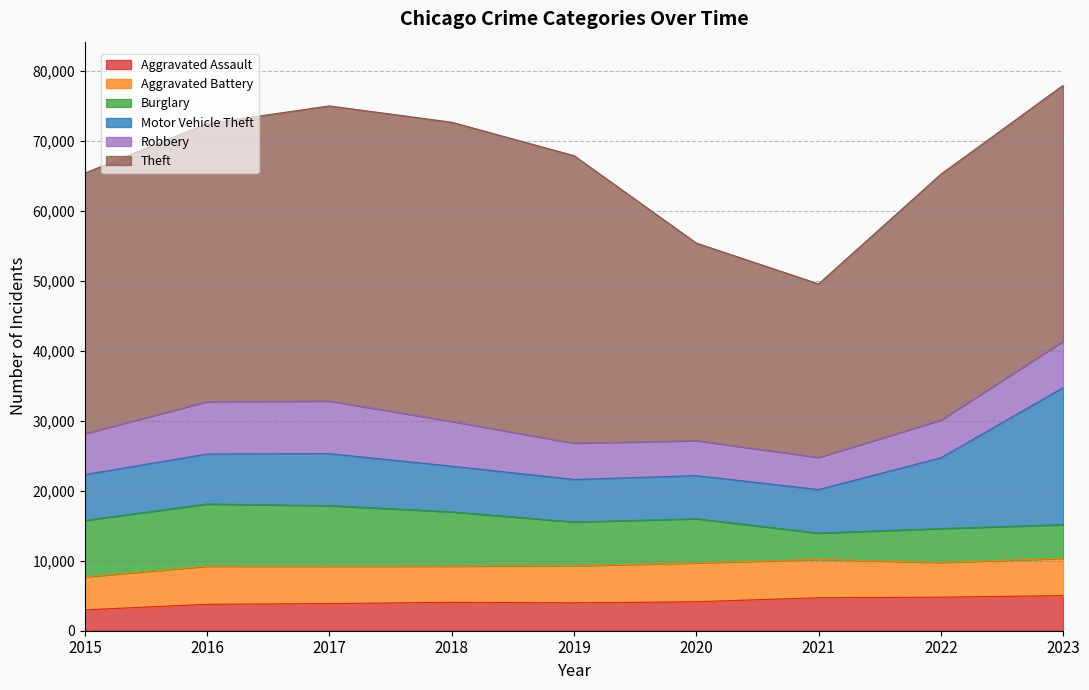

After their last crossing, which series has the higher values: Robbery or Motor Vehicle Theft?

Motor Vehicle Theft